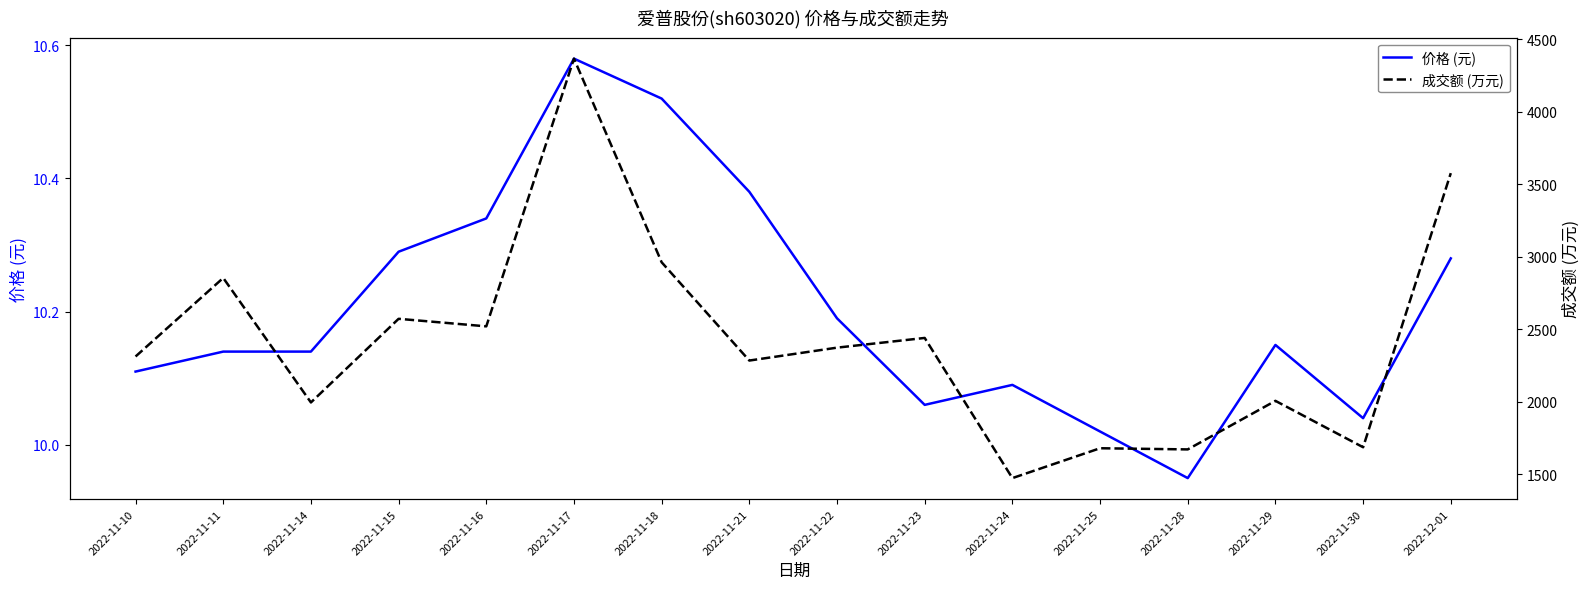

Reading right to left, what are all the values shown in this chart?

价格 (元): 2022-12-01=10.3	2022-11-30=10.0	2022-11-29=10.2	2022-11-28=9.9	2022-11-25=10.0	2022-11-24=10.1	2022-11-23=10.1	2022-11-22=10.2	2022-11-21=10.4	2022-11-18=10.5	2022-11-17=10.6	2022-11-16=10.3	2022-11-15=10.3	2022-11-14=10.1	2022-11-11=10.1	2022-11-10=10.1
成交额 (万元): 2022-12-01=3577.0	2022-11-30=1686.0	2022-11-29=2006.0	2022-11-28=1671.0	2022-11-25=1679.0	2022-11-24=1473.0	2022-11-23=2440.0	2022-11-22=2373.0	2022-11-21=2284.0	2022-11-18=2962.0	2022-11-17=4367.0	2022-11-16=2520.0	2022-11-15=2572.0	2022-11-14=1995.0	2022-11-11=2854.0	2022-11-10=2312.0